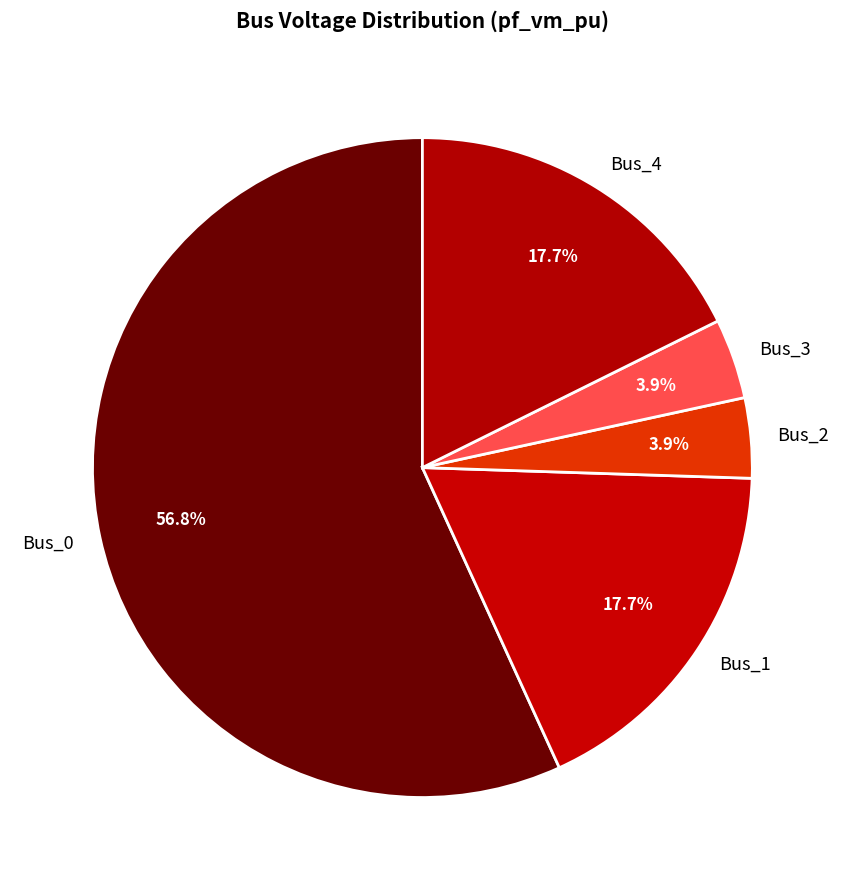

The Bus_2 slice represents 4% of the pie. True or false?

True